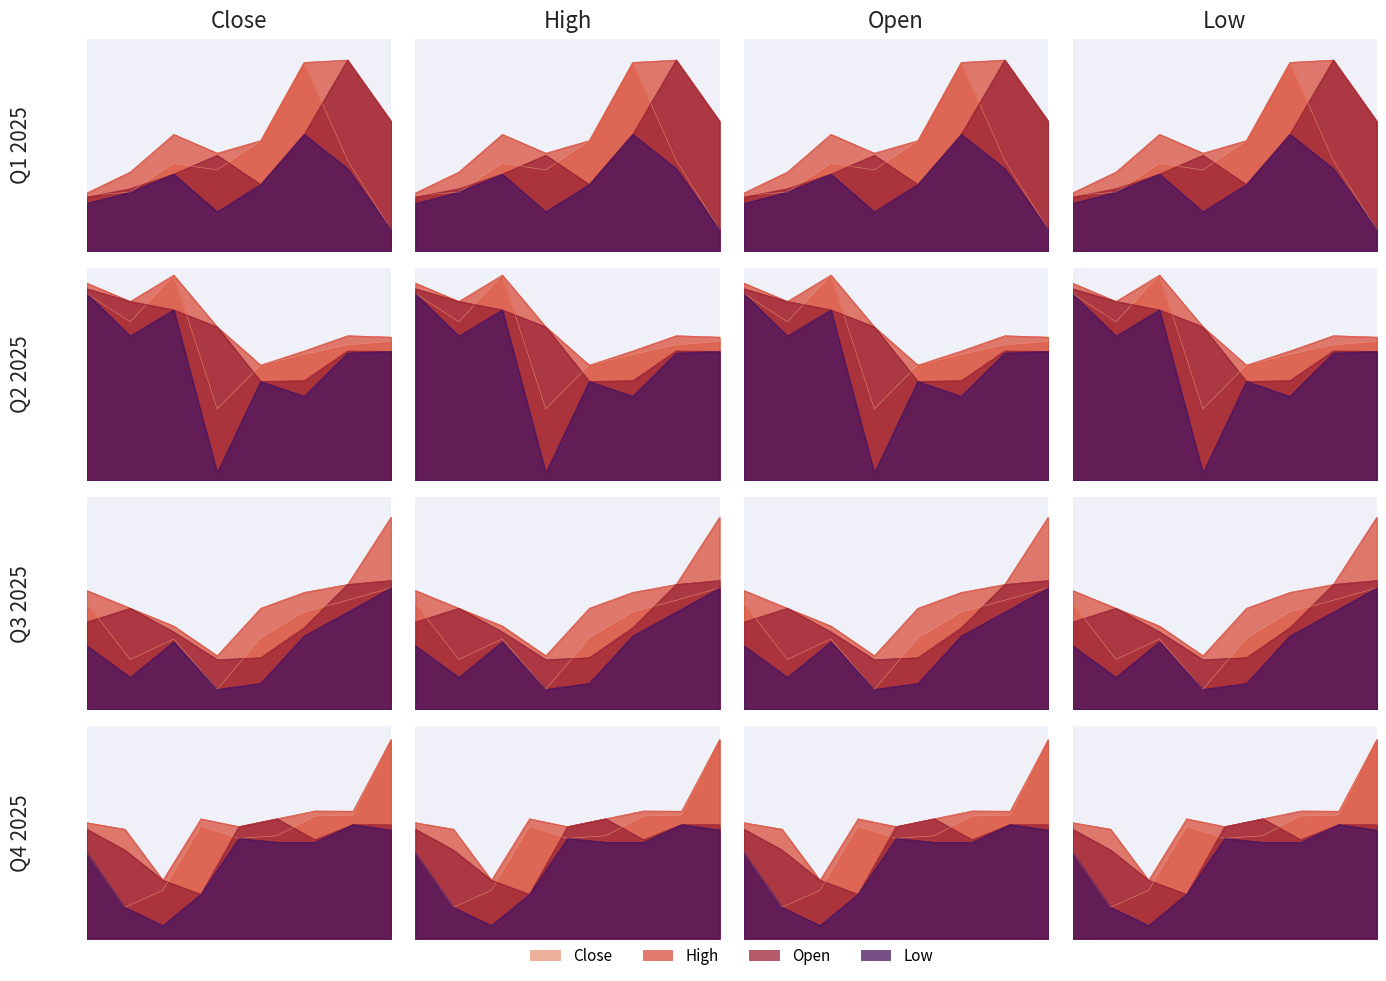

In Low, how many points are lower than both neighbors (excluding endpoints)?

8